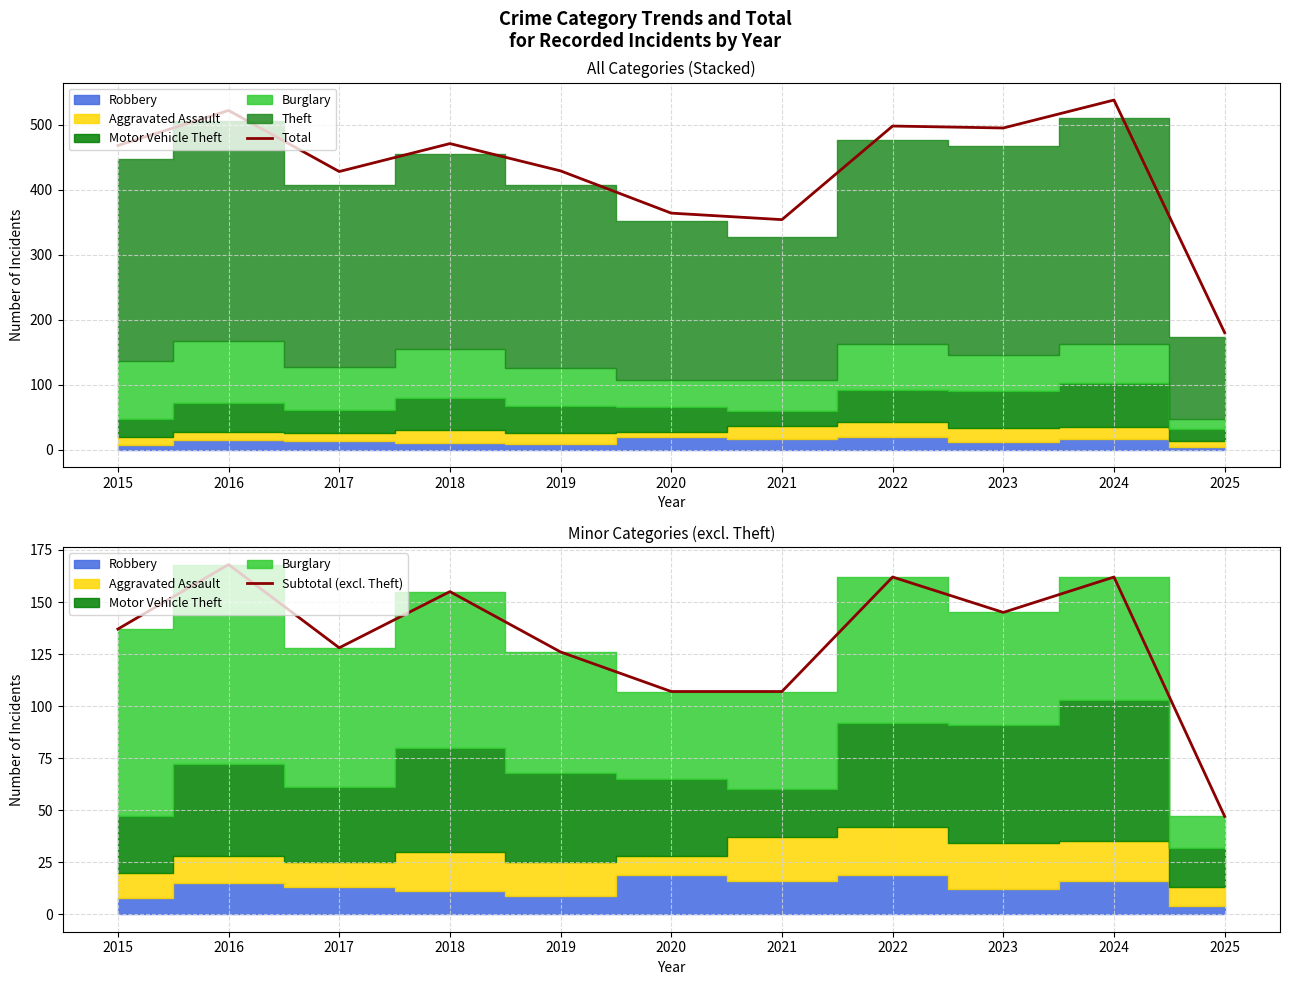

At which label does Total first exceed 468?

2016